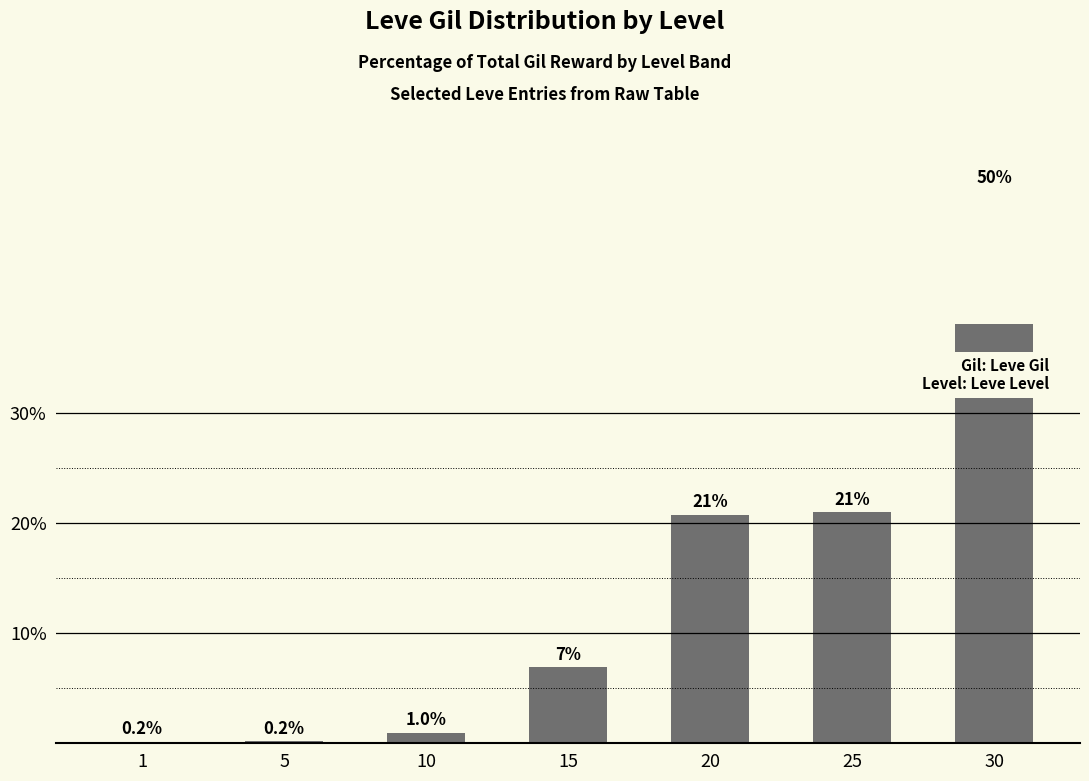

What value does the data have at 1?

0.2